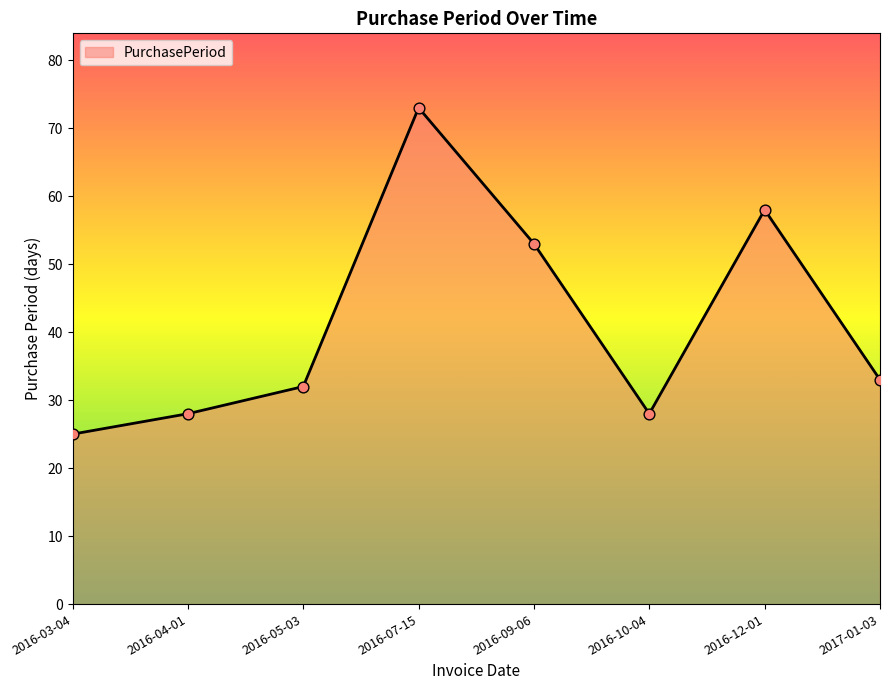

What is the ratio of the value at 2016-10-04 to the value at 2016-07-15?

0.4